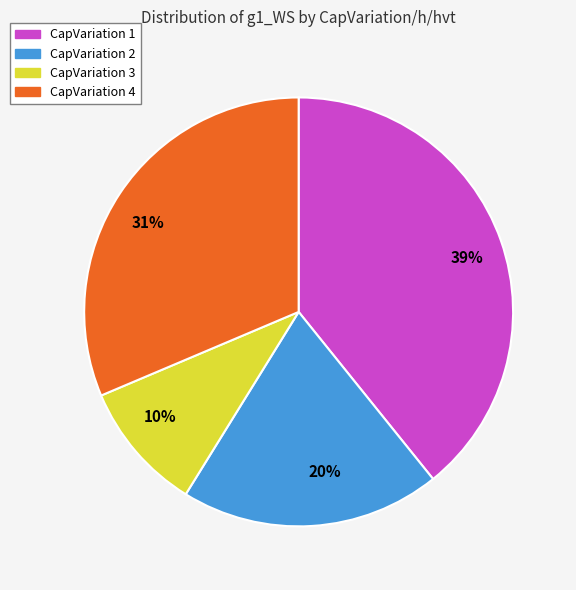

Is the sum of CapVariation 2 and CapVariation 1 greater than half?

Yes